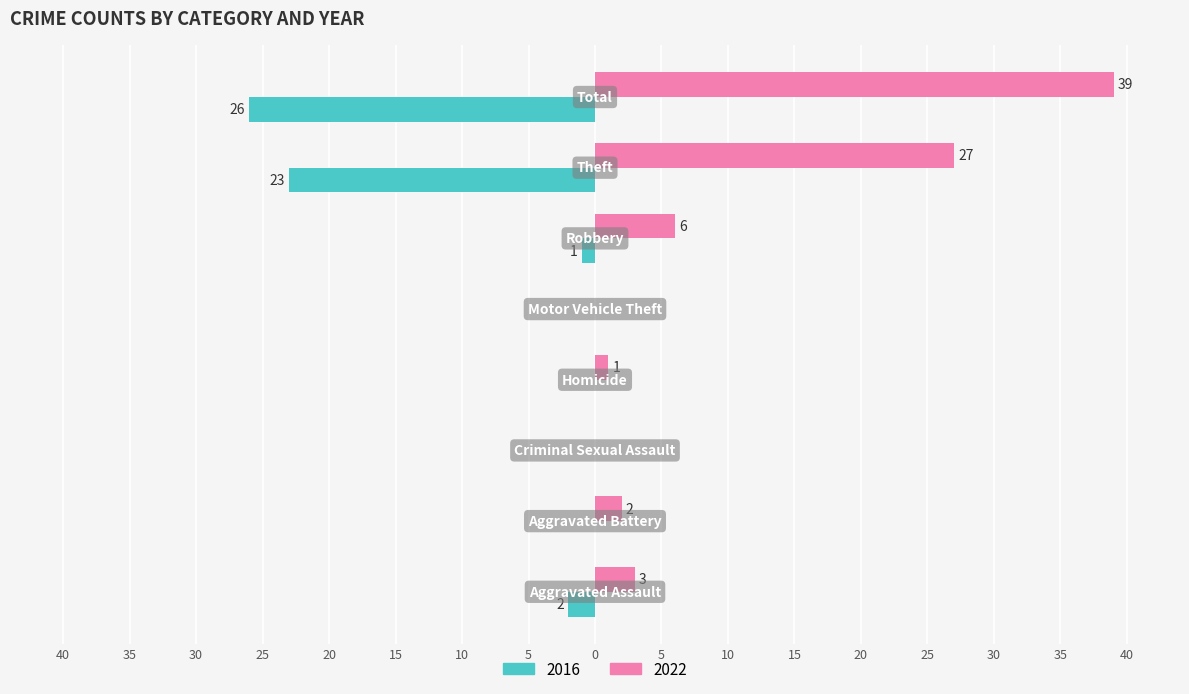

At which label does 2022 reach its minimum?

Criminal Sexual Assault